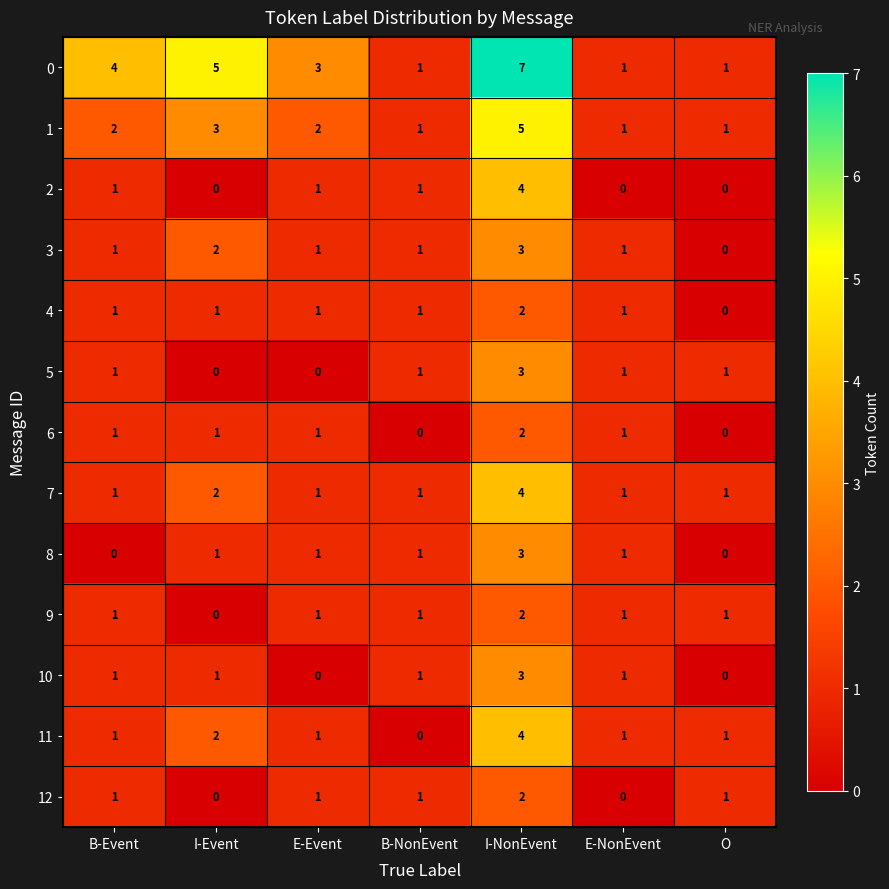

What is the difference between the maximum and minimum values in the 1 series?

4